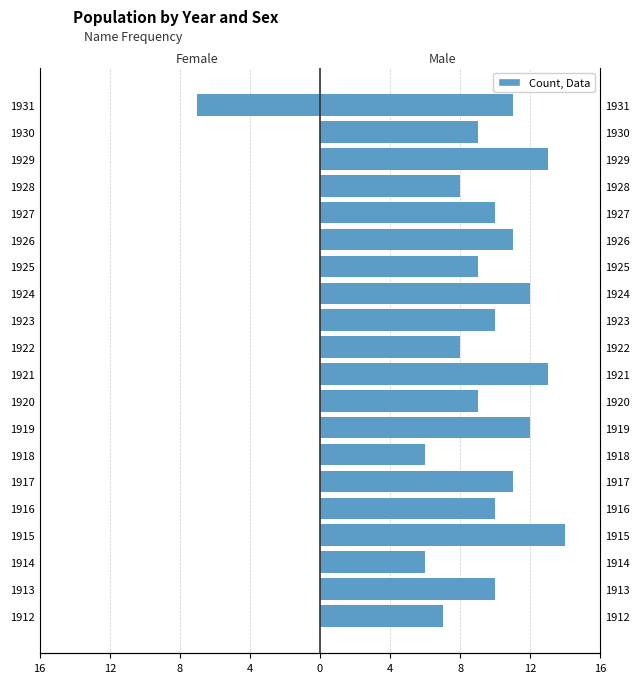

Is the value of Boys at 1922 greater than the value of Girls at 1918?

Yes